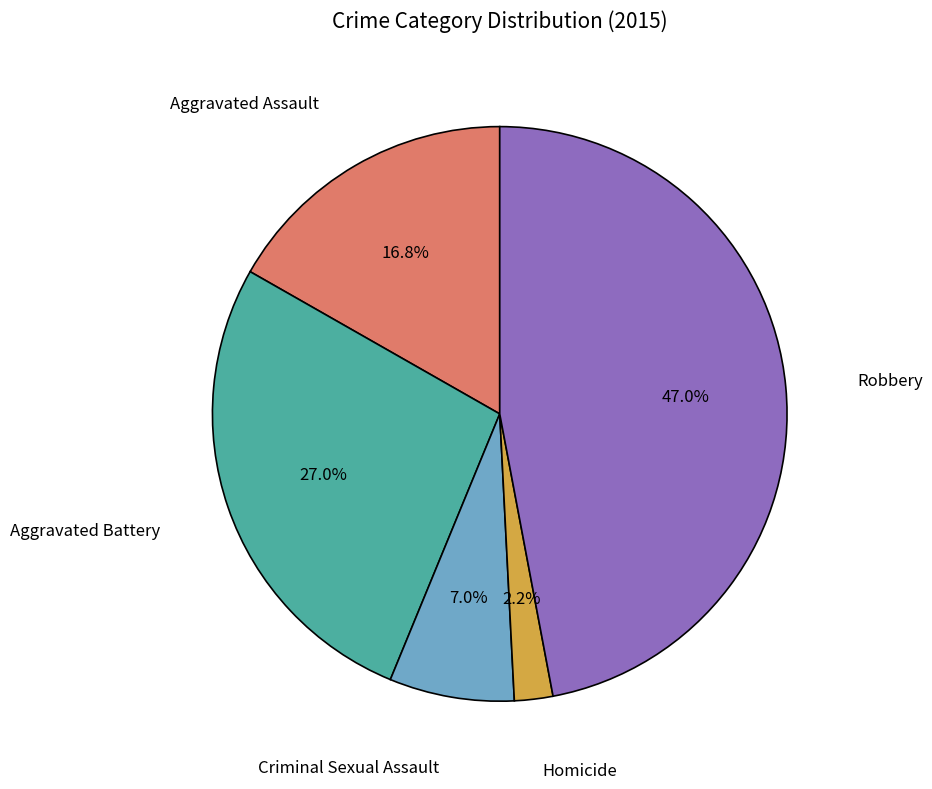

Is there any slice that represents more than half of the pie?

No